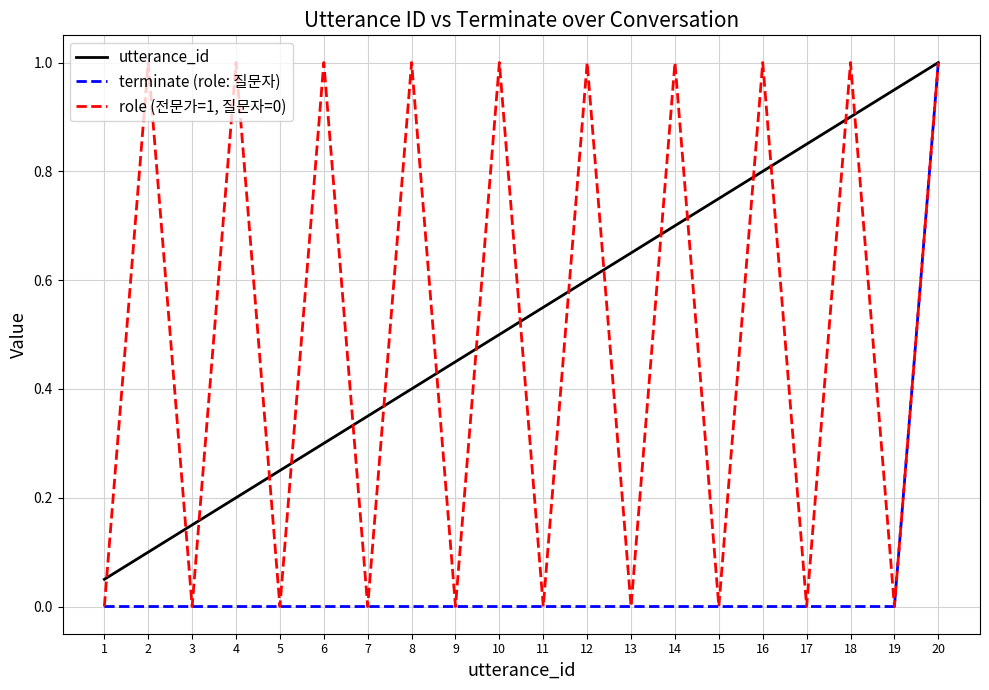

True or false: terminate (role: 질문자) has a value of 0.5 at 5.

False